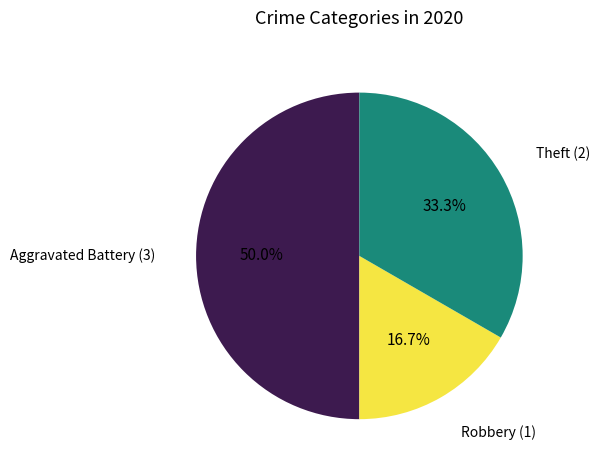

How many segments does this pie chart have?

3